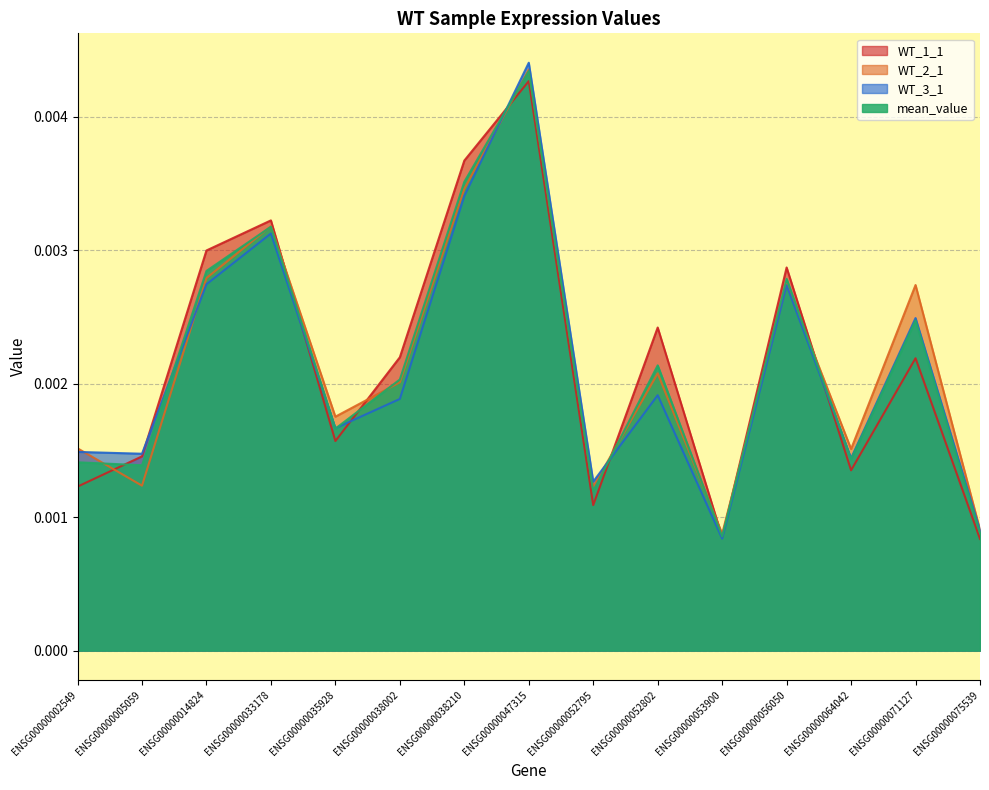

Which series ends up on top after the final intersection of WT_3_1 and mean_value?

WT_3_1